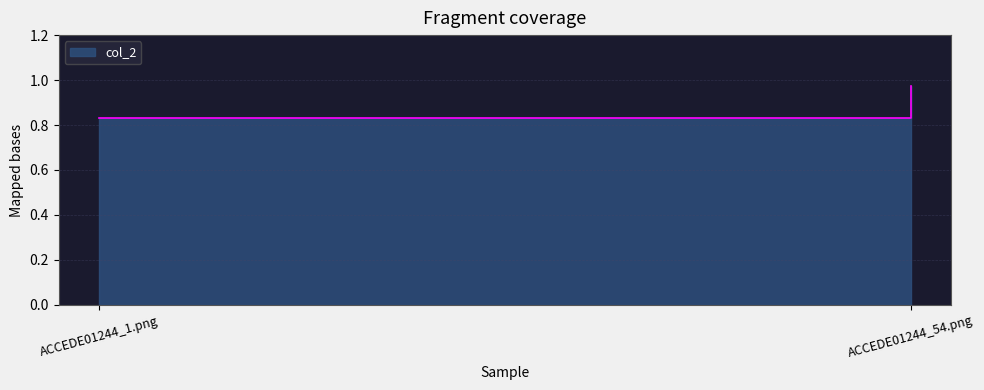

What is the label of the 2nd point from the right?

ACCEDE01244_1.png